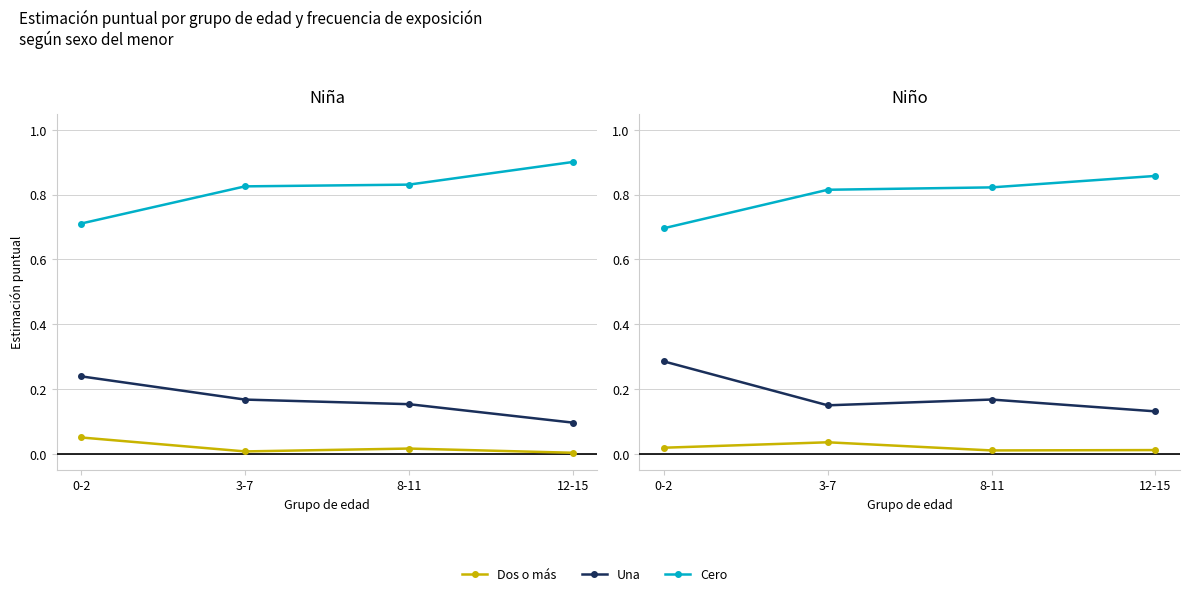

Rank the series by their maximum value, from lowest to highest.

Dos o más, Una, Cero